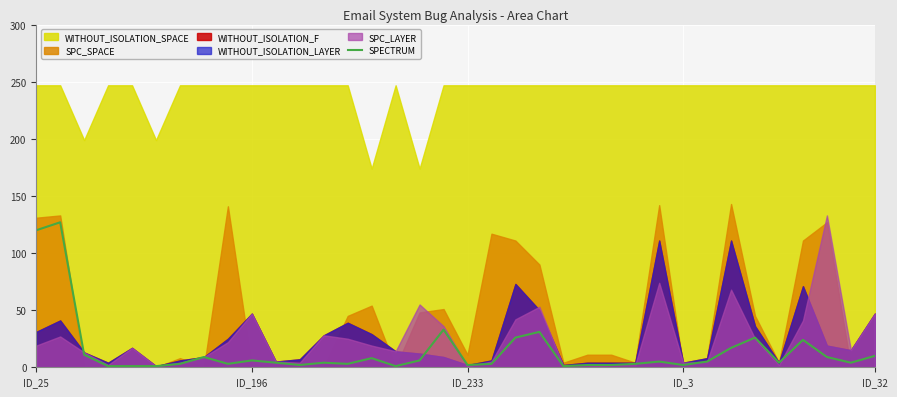

Which category has the lowest value across all series?

ID_3